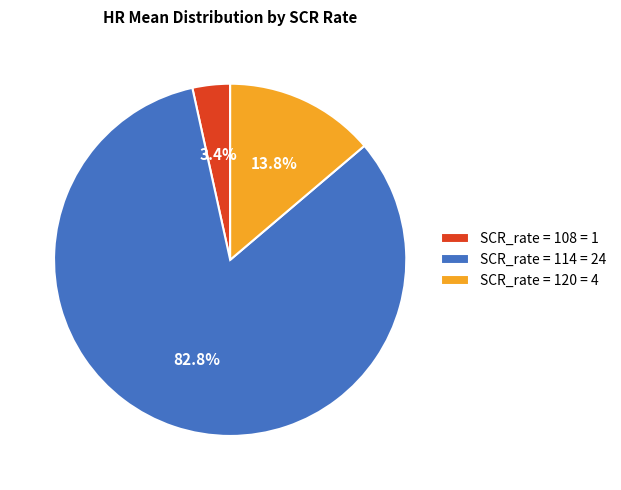

Which slice is the largest?

SCR_rate = 114 = 24